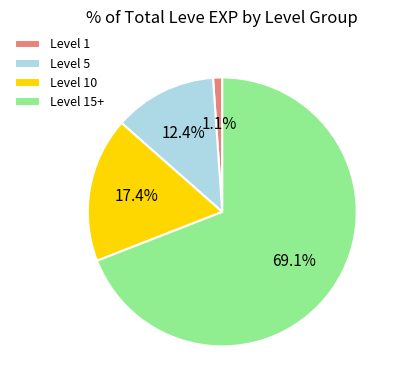

What is the smallest slice in the pie chart?

Level 1